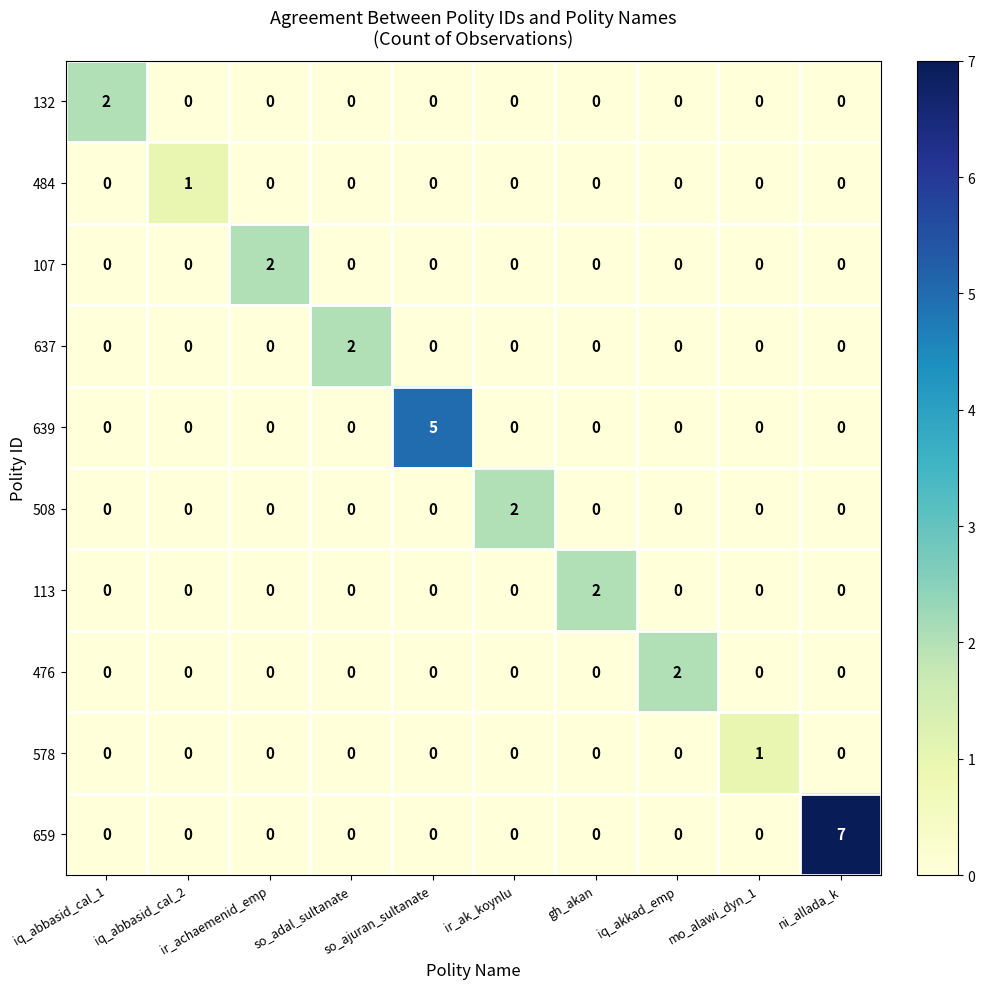

The value of 113 at iq_abbasid_cal_1 is 1. True or false?

False